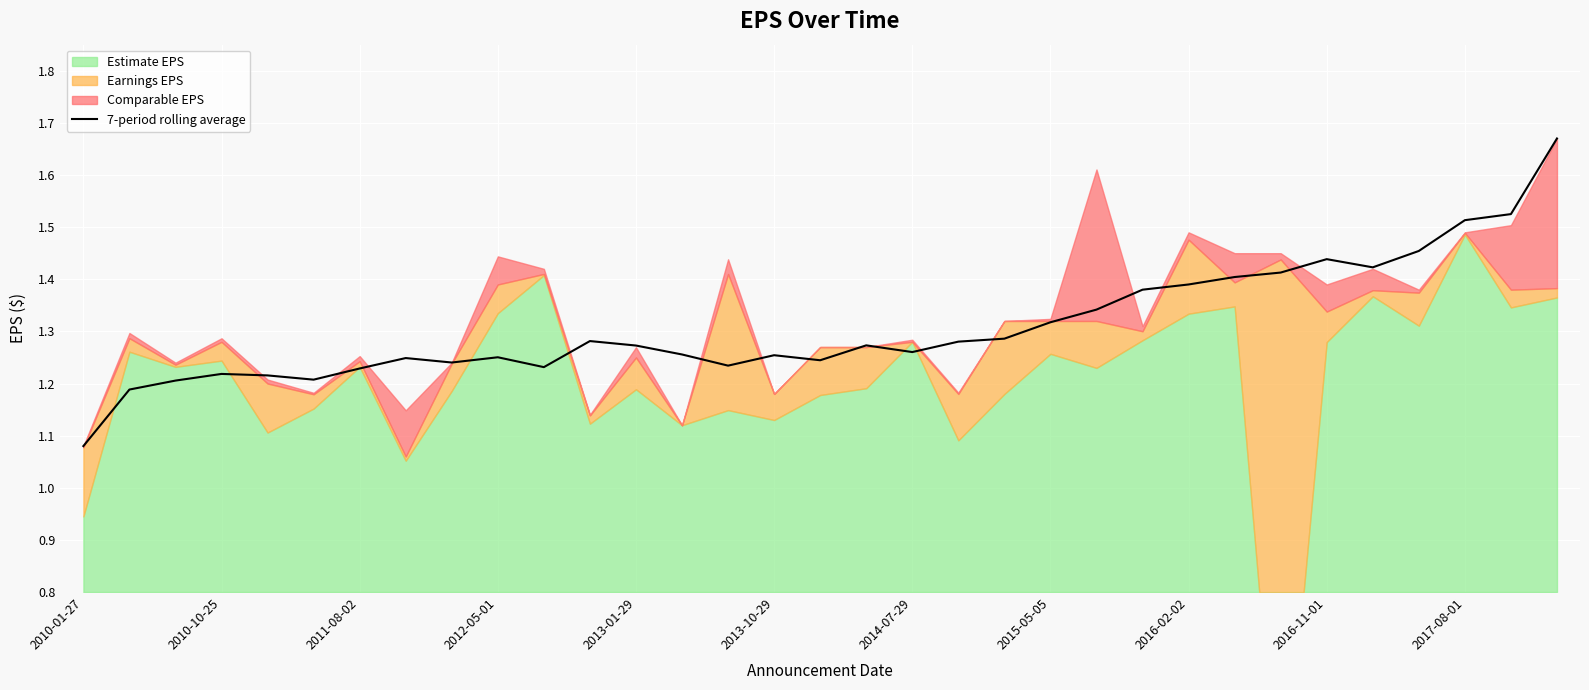

What is the change in value from 24 to 31?

+0.1